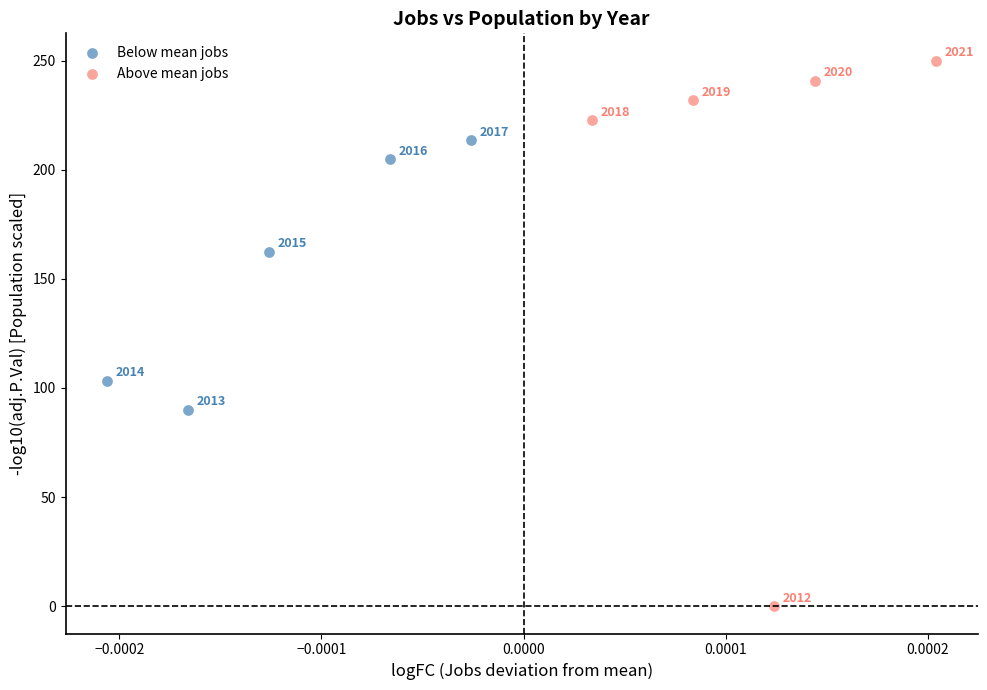

What are all the series names shown in the legend?

Below mean jobs, Above mean jobs